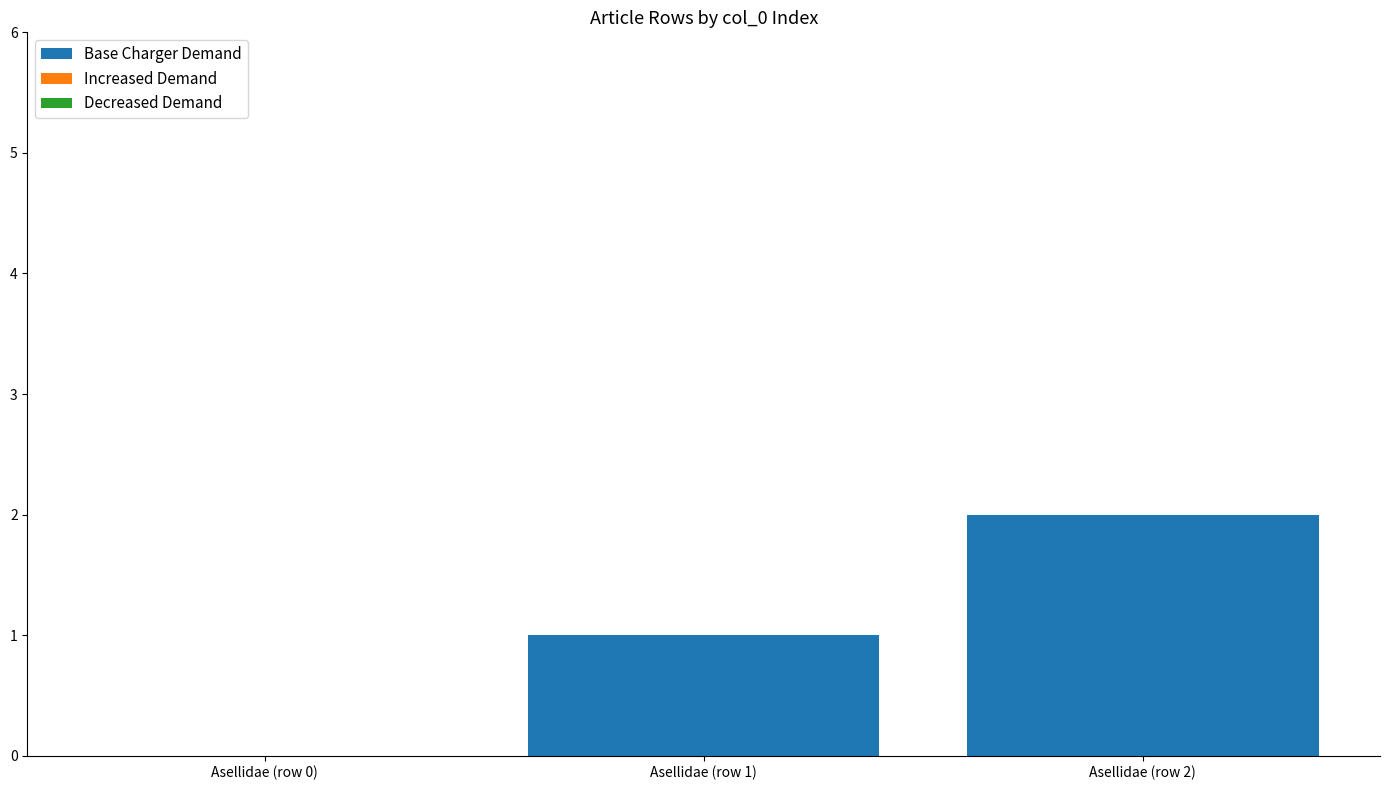

The value at Asellidae (row 0) is 1. True or false?

False